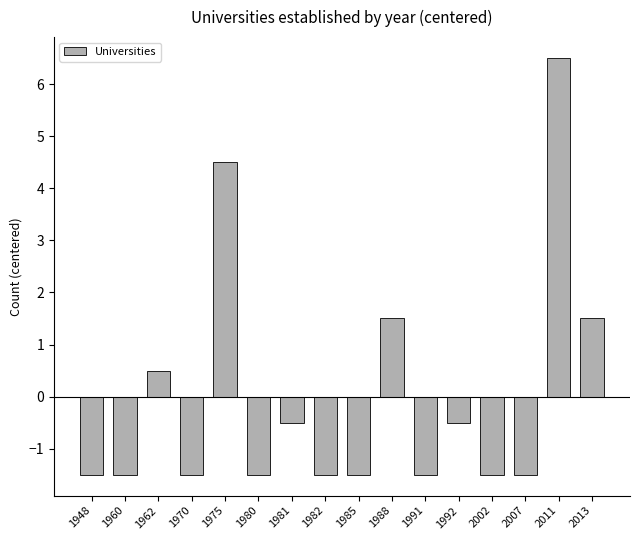

What is the change in value from 1975 to 1985?

-6.0